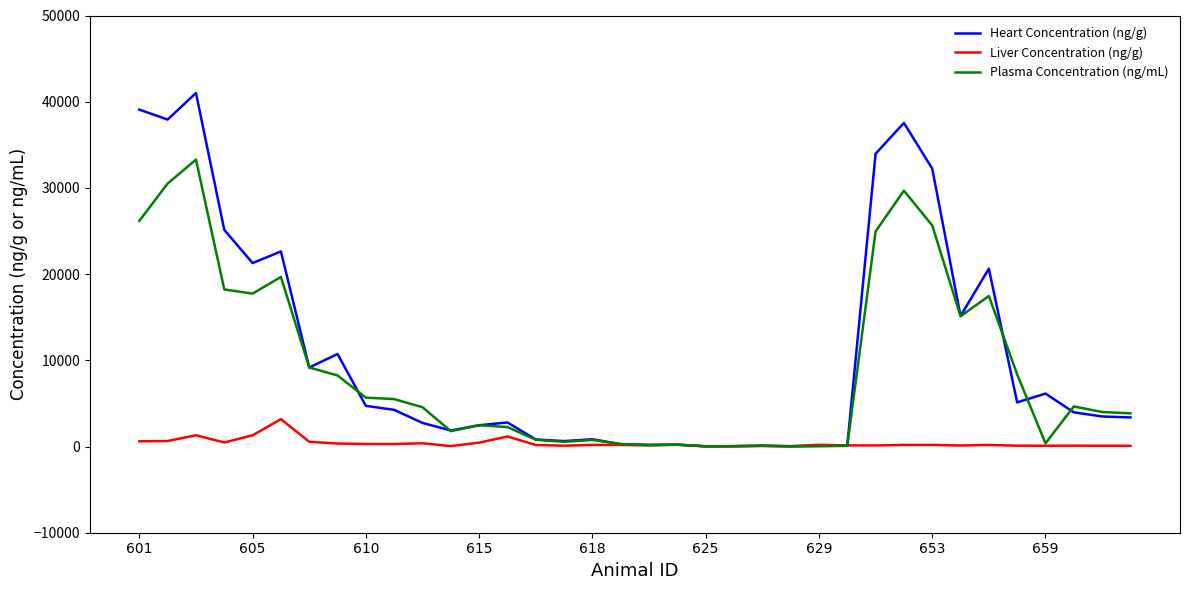

What are all the series names shown in the legend?

Heart Concentration (ng/g), Liver Concentration (ng/g), Plasma Concentration (ng/mL)